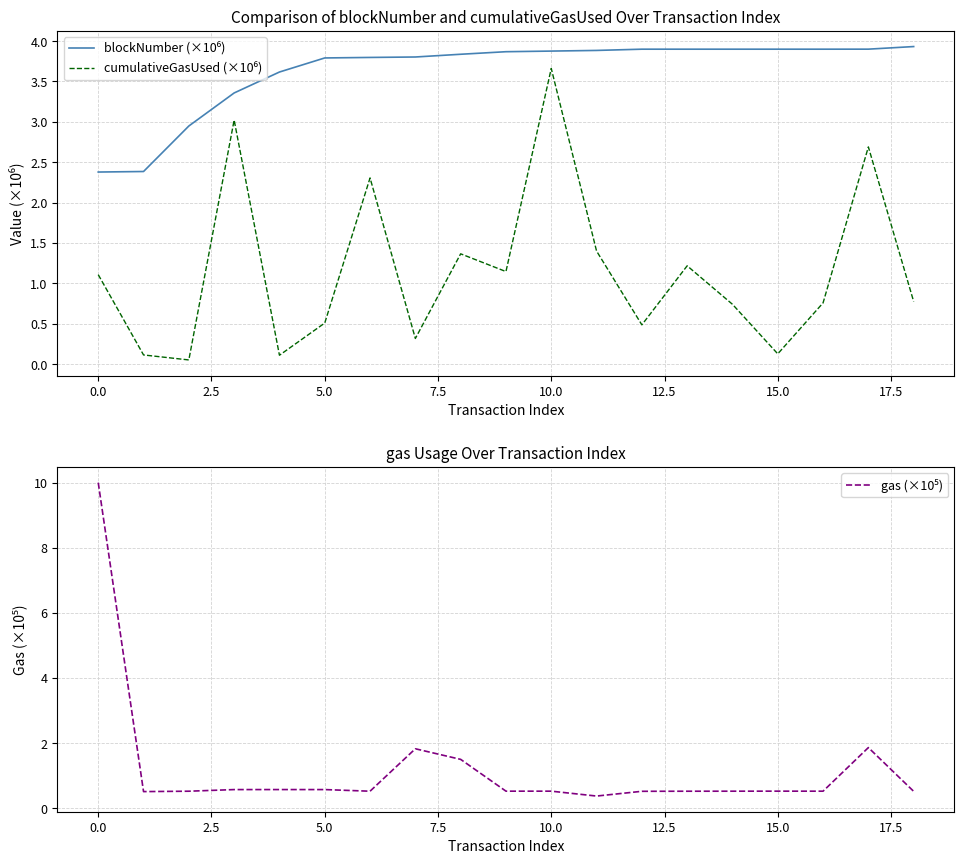

True or false: cumulativeGasUsed (×10⁶) and blockNumber (×10⁶) cross at least once.

False